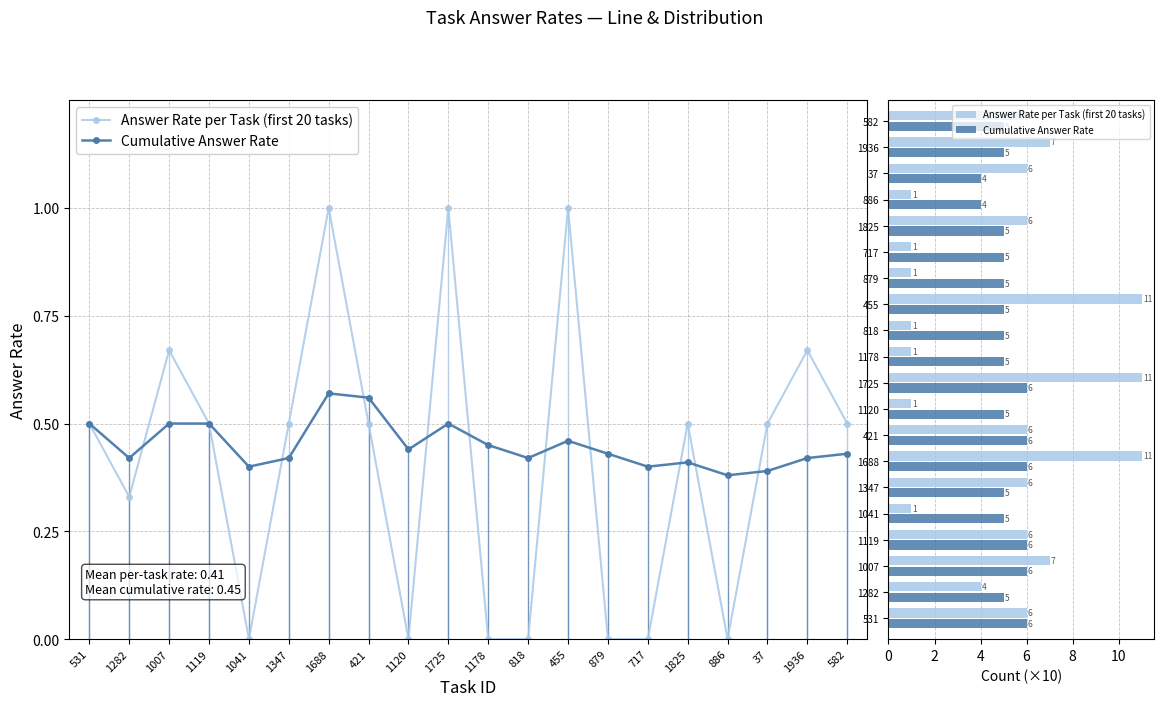

The Answer Rate per Task (first 20 tasks) series shows 1 at 818. True or false?

False